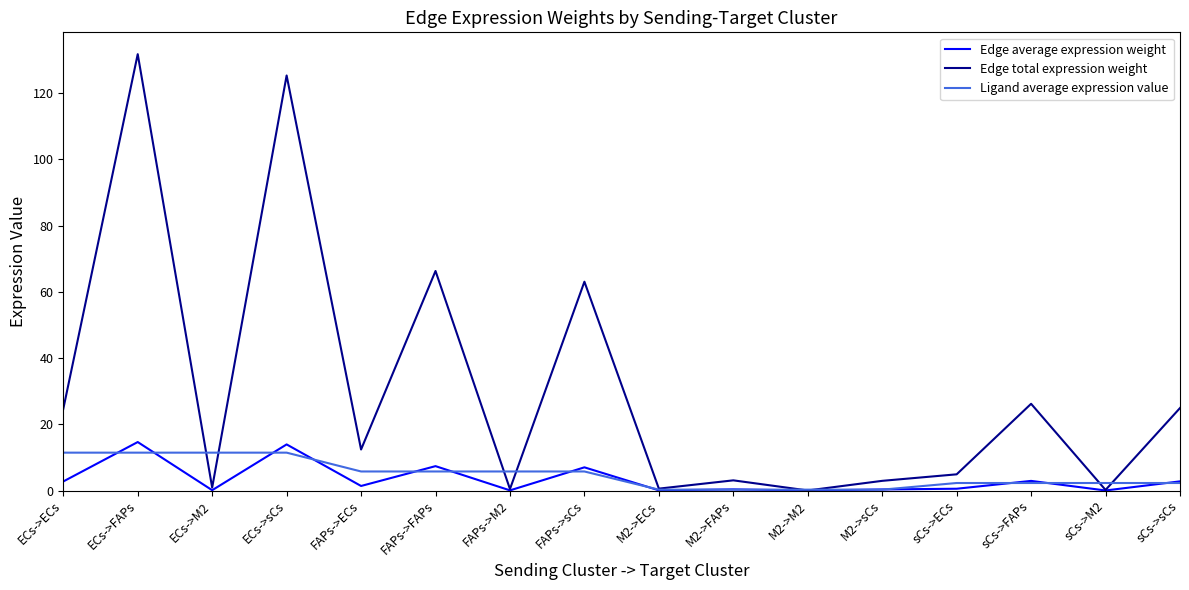

How many distinct data groups are displayed?

3